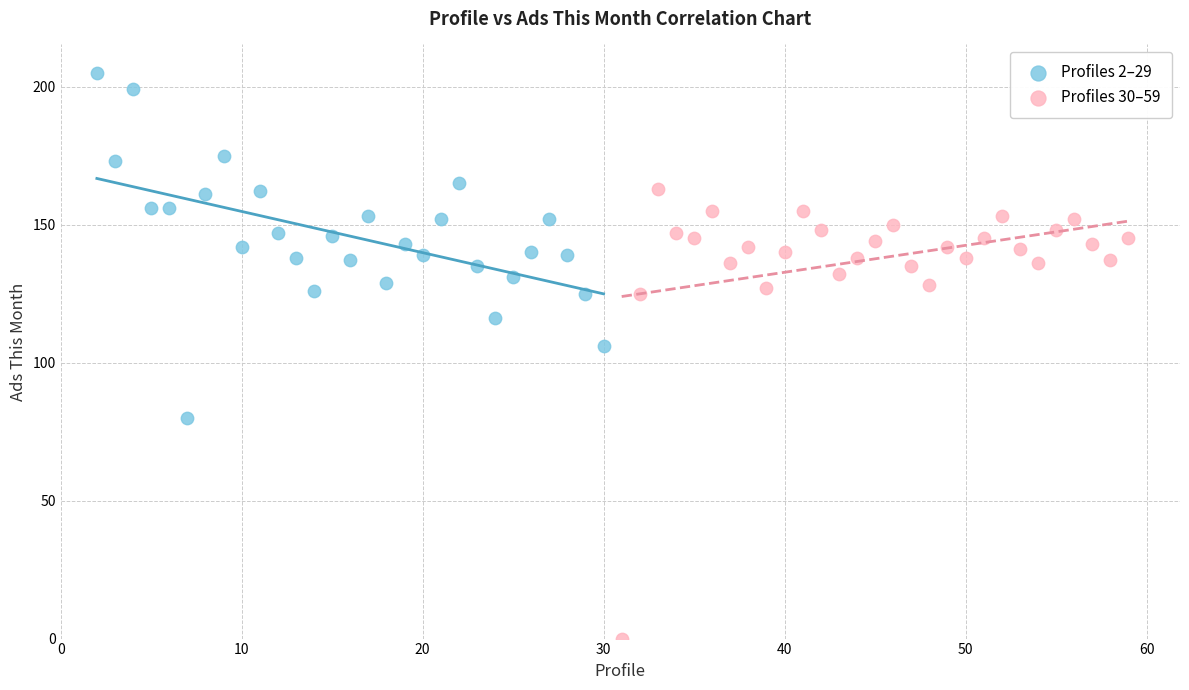

Which series reaches the maximum Y coordinate?

Profiles 2–29